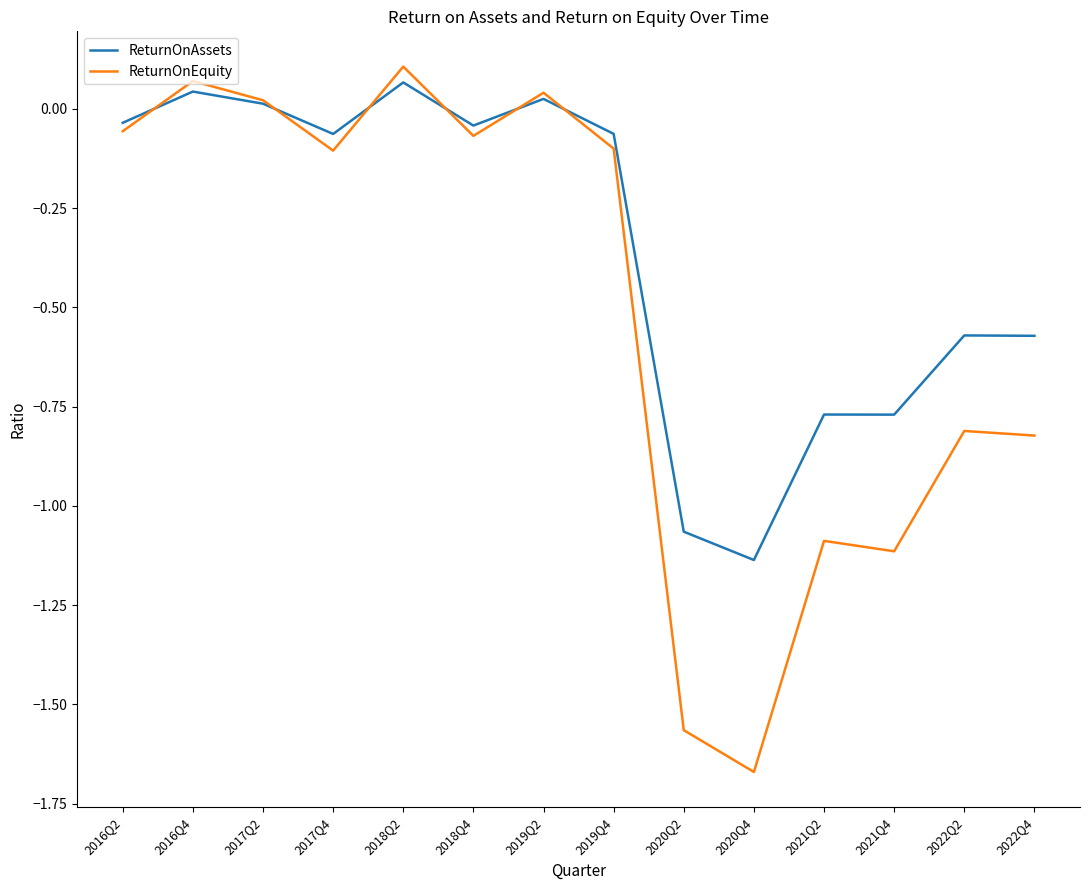

Which series has the largest range (max minus min)?

ReturnOnEquity